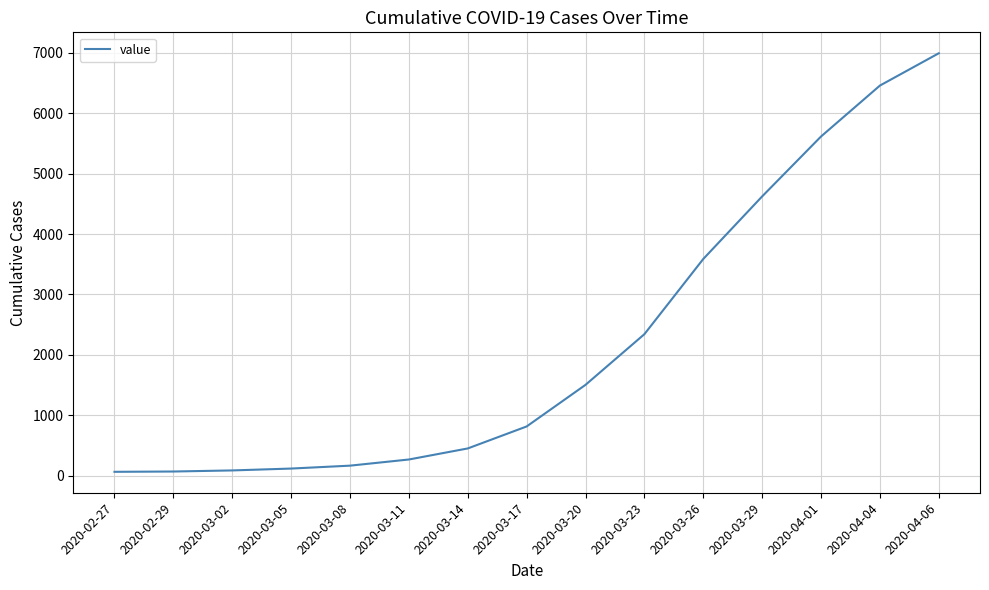

Which has a higher value, 2020-03-11 or 2020-03-14?

2020-03-14